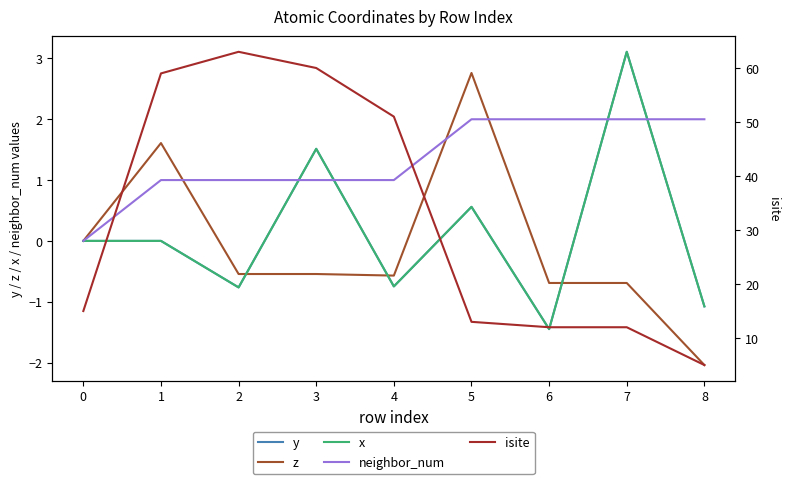

Rank the series at 8 from highest to lowest value.

isite, neighbor_num, y, x, z